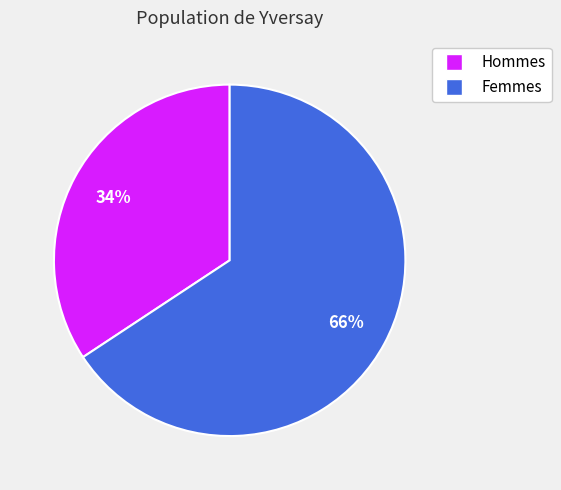

To the nearest percent, what is the average slice percentage?

50%